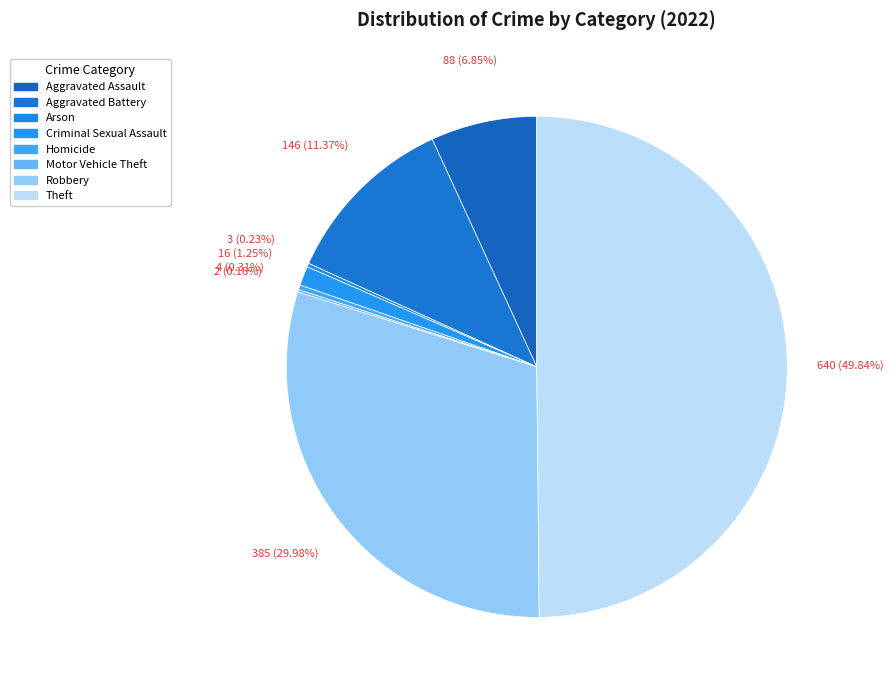

How much of the chart is everything except Criminal Sexual Assault?

98.8%